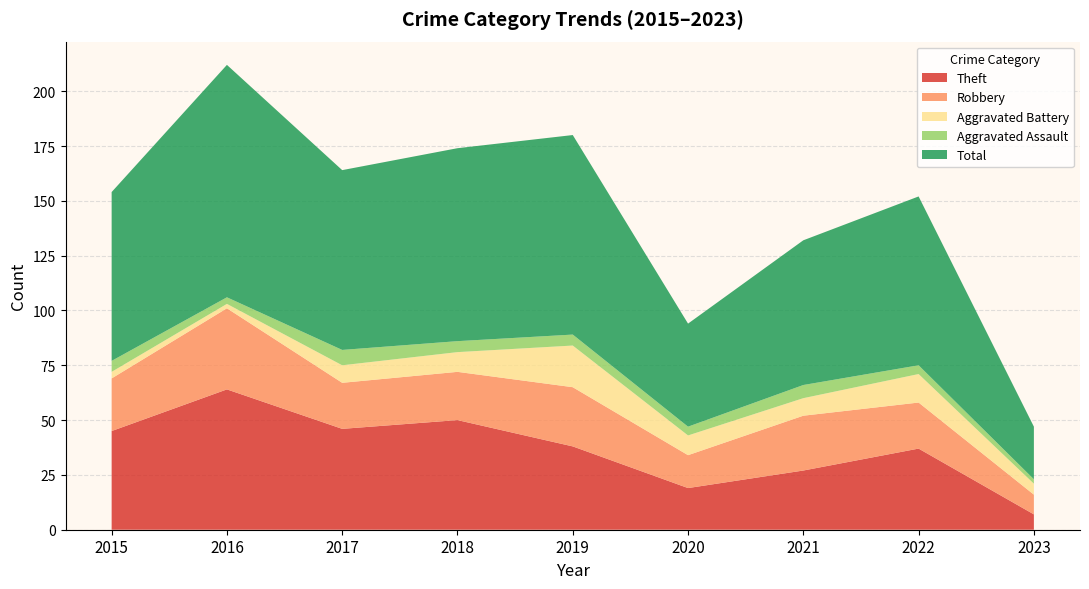

Reading right to left, extract all data points from this chart.

Theft: 2023=7	2022=37	2021=27	2020=19	2019=38	2018=50	2017=46	2016=64	2015=45
Robbery: 2023=9	2022=21	2021=25	2020=15	2019=27	2018=22	2017=21	2016=37	2015=24
Aggravated Battery: 2023=5	2022=13	2021=8	2020=9	2019=19	2018=9	2017=8	2016=2	2015=3
Aggravated Assault: 2023=2	2022=4	2021=6	2020=4	2019=5	2018=5	2017=7	2016=3	2015=5
Total: 2023=24	2022=77	2021=66	2020=47	2019=91	2018=88	2017=82	2016=106	2015=77